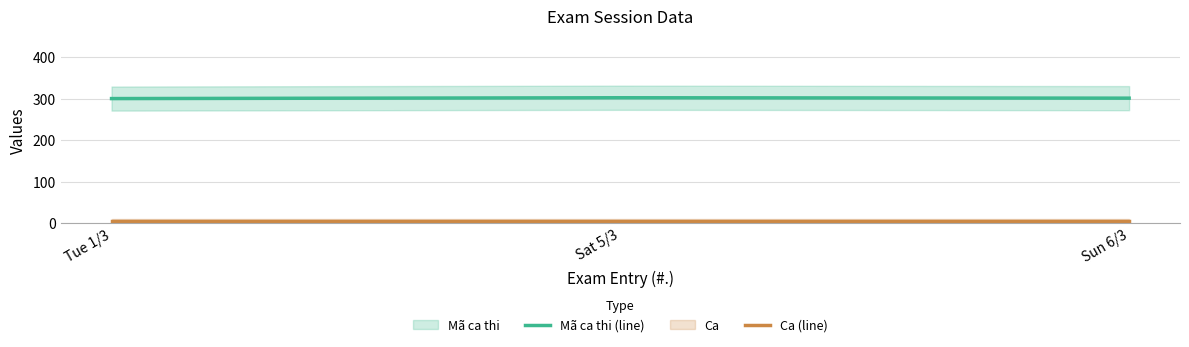

The Mã ca thi (line) series shows 488 at Sat 5/3. True or false?

False